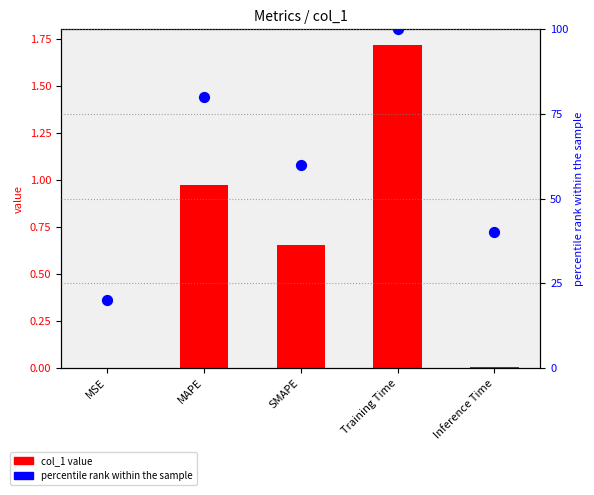

Which series has the largest total across all categories?

percentile rank within the sample